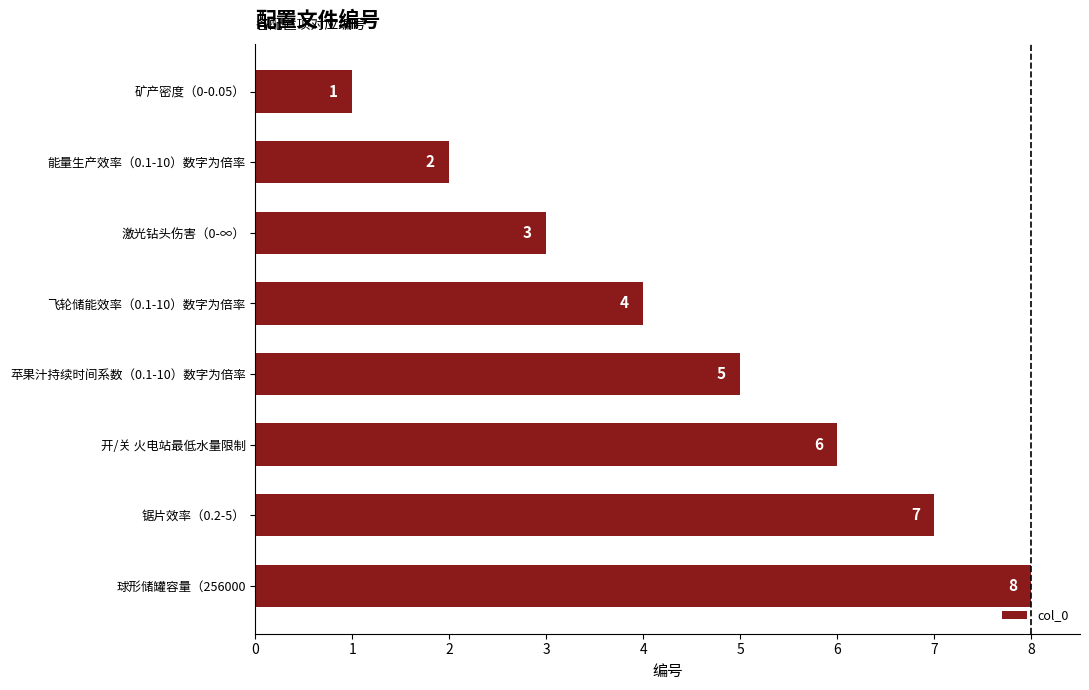

What is the greatest value displayed?

8